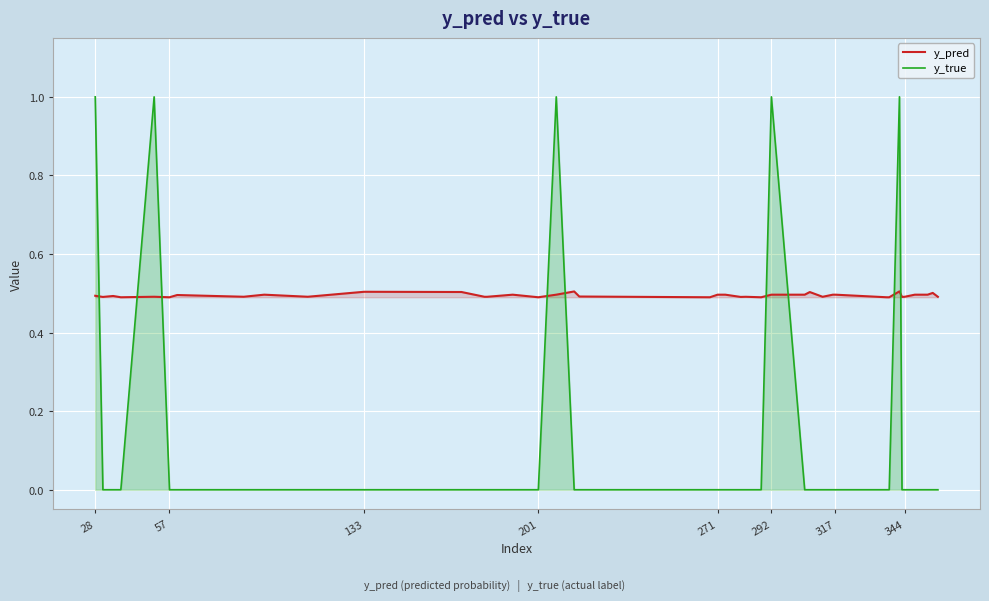

True or false: y_true and y_pred intersect in this chart.

True